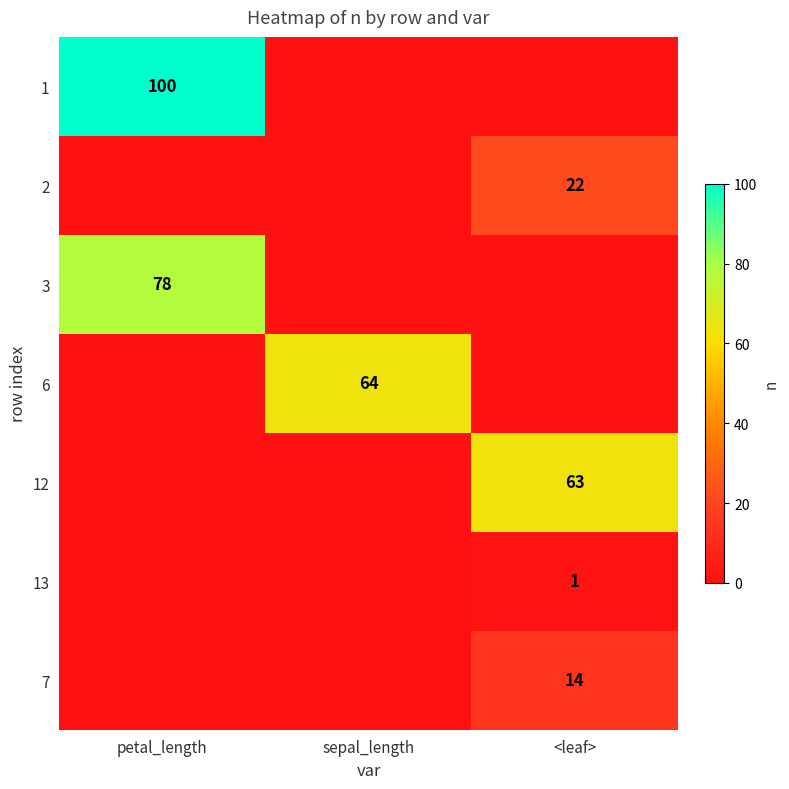

What is the total value across all series at petal_length?

178